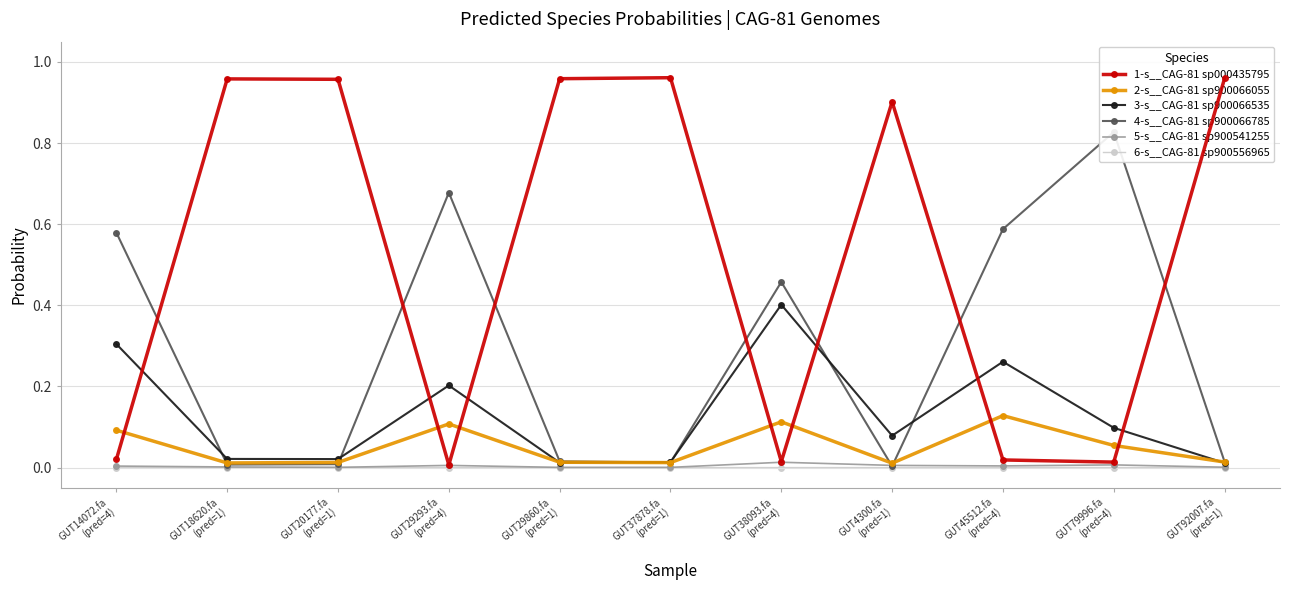

How many lines are shown in the chart?

6